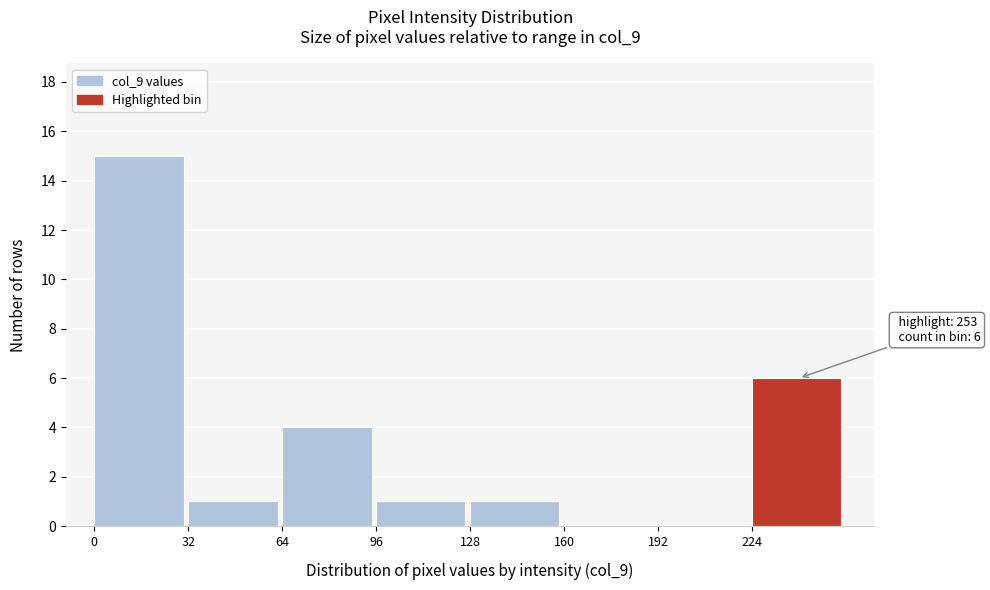

Over which range of the x-axis is the bar tallest?

0 to 32